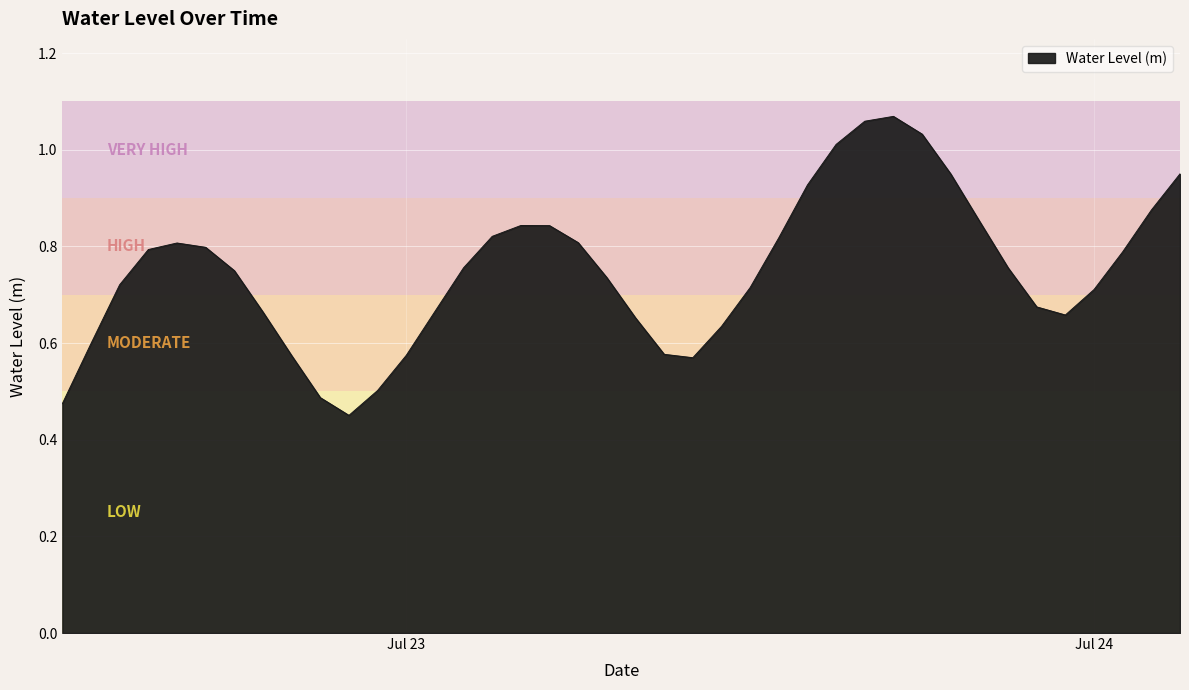

Reading right to left, transcribe all the data shown in this chart.

1.0	0.9	0.8	0.7	0.7	0.7	0.8	0.9	0.9	1.0	1.1	1.1	1.0	0.9	0.8	0.7	0.6	0.6	0.6	0.7	0.7	0.8	0.8	0.8	0.8	0.8	0.7	0.6	0.5	0.5	0.5	0.6	0.7	0.7	0.8	0.8	0.8	0.7	0.6	0.5